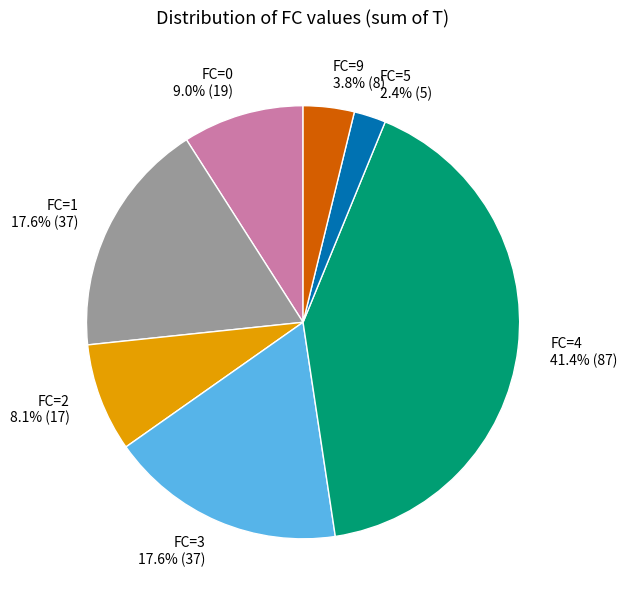

Which has a higher value, FC=0 or FC=4?

FC=4